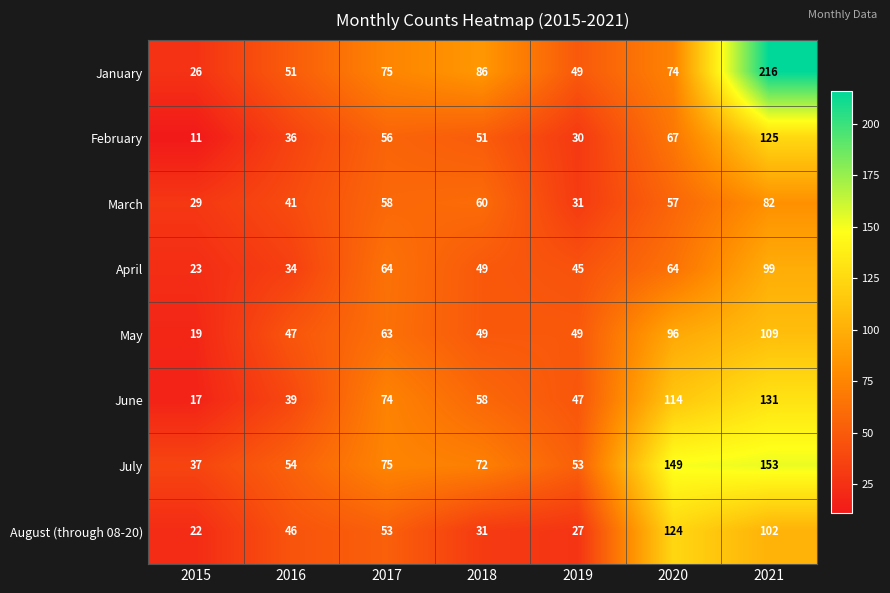

The value of August (through 08-20) at 2015 is 22. True or false?

True